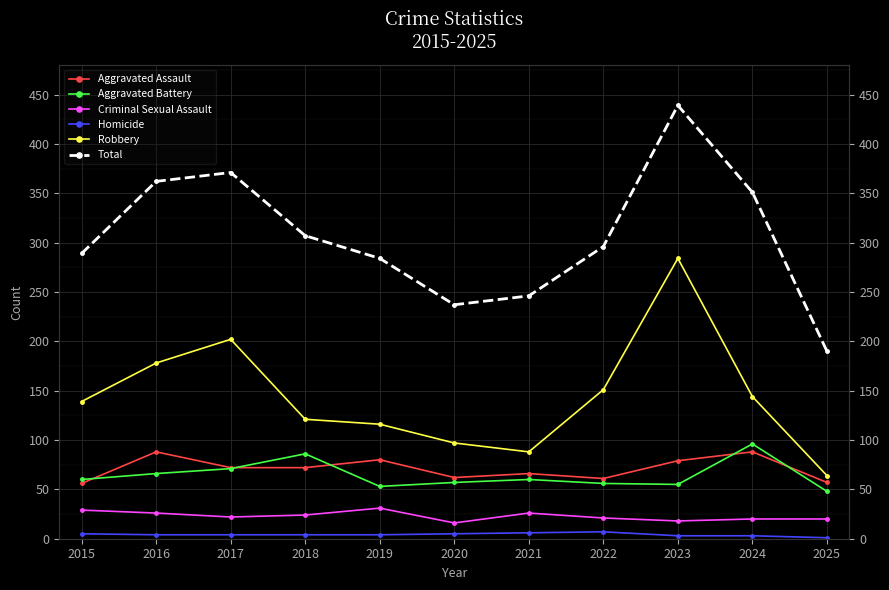

What are all the series names shown in the legend?

Aggravated Assault, Aggravated Battery, Criminal Sexual Assault, Homicide, Robbery, Total